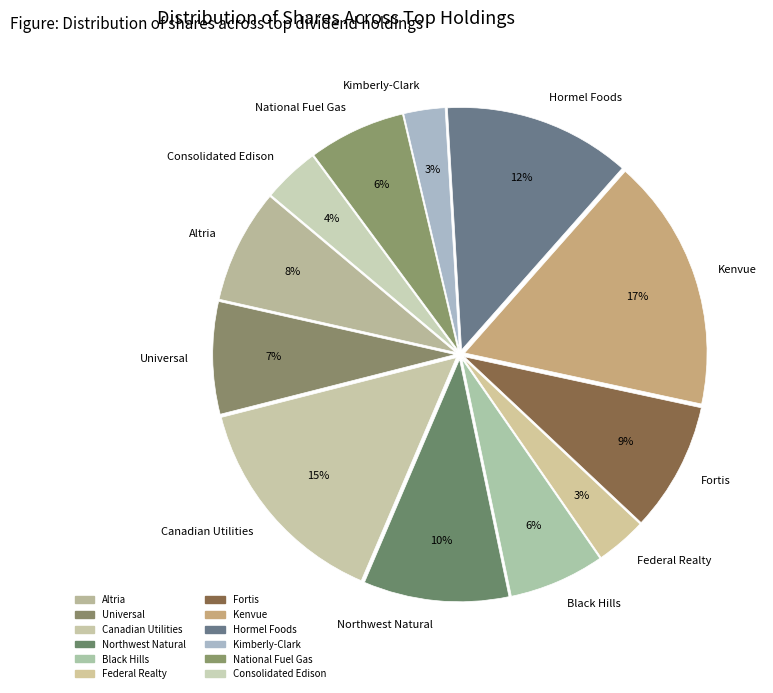

Which slice is the largest?

Kenvue